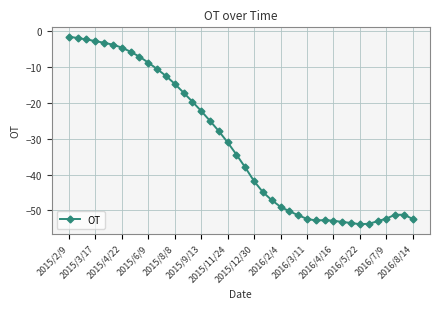

What is the minimum value shown in the chart?

-53.8